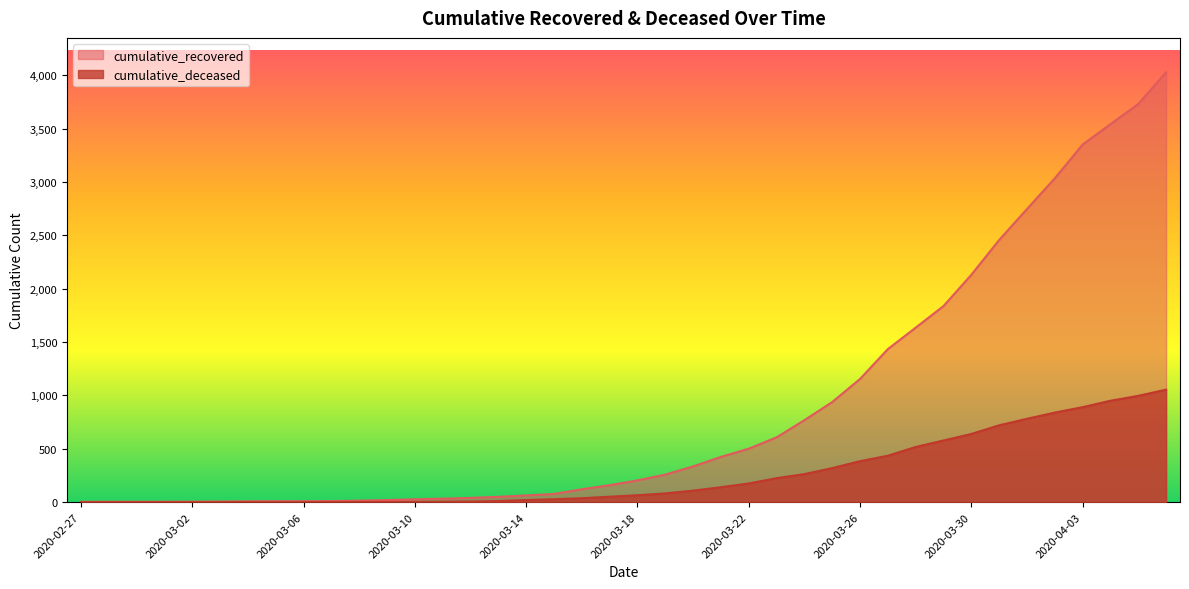

True or false: cumulative_deceased has a value of 827 at 2020-03-29.

False